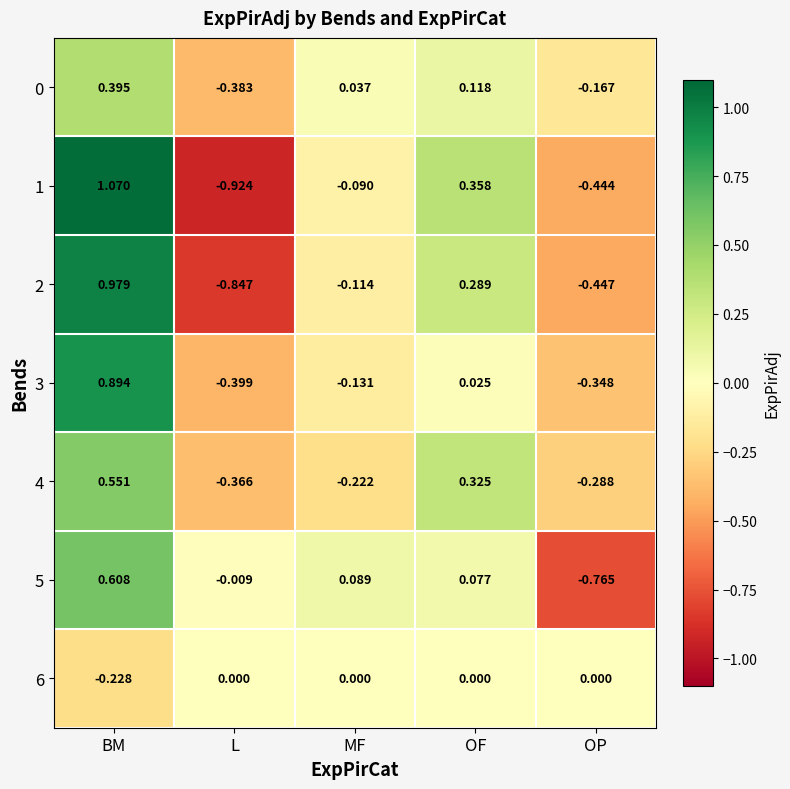

Is the value of 5 at L greater than the value of 1 at OF?

No